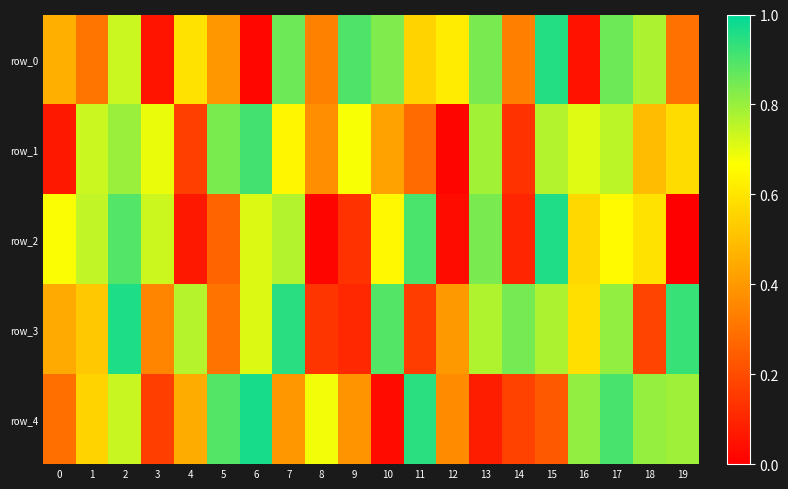

What is the difference between the maximum and minimum values in the row_3 series?

0.9